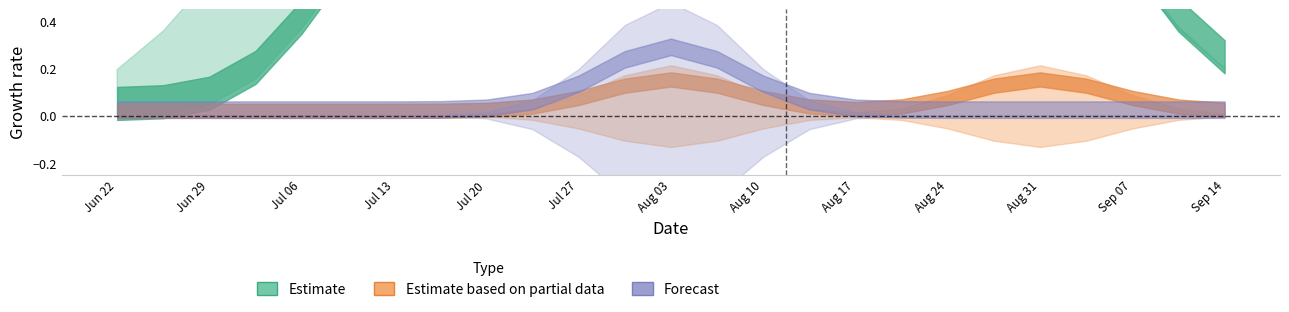

How many categories are shown in the chart?

25